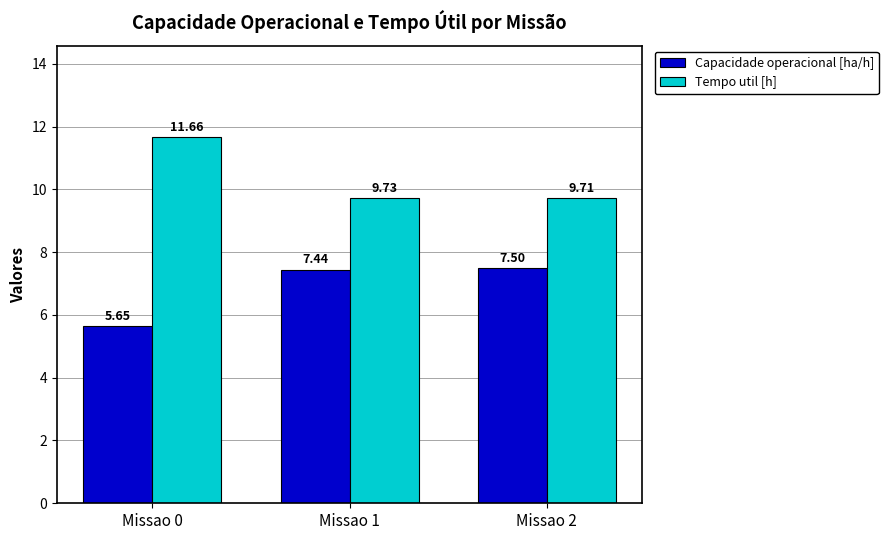

What is the difference between the highest and lowest values at Missao 2?

2.2